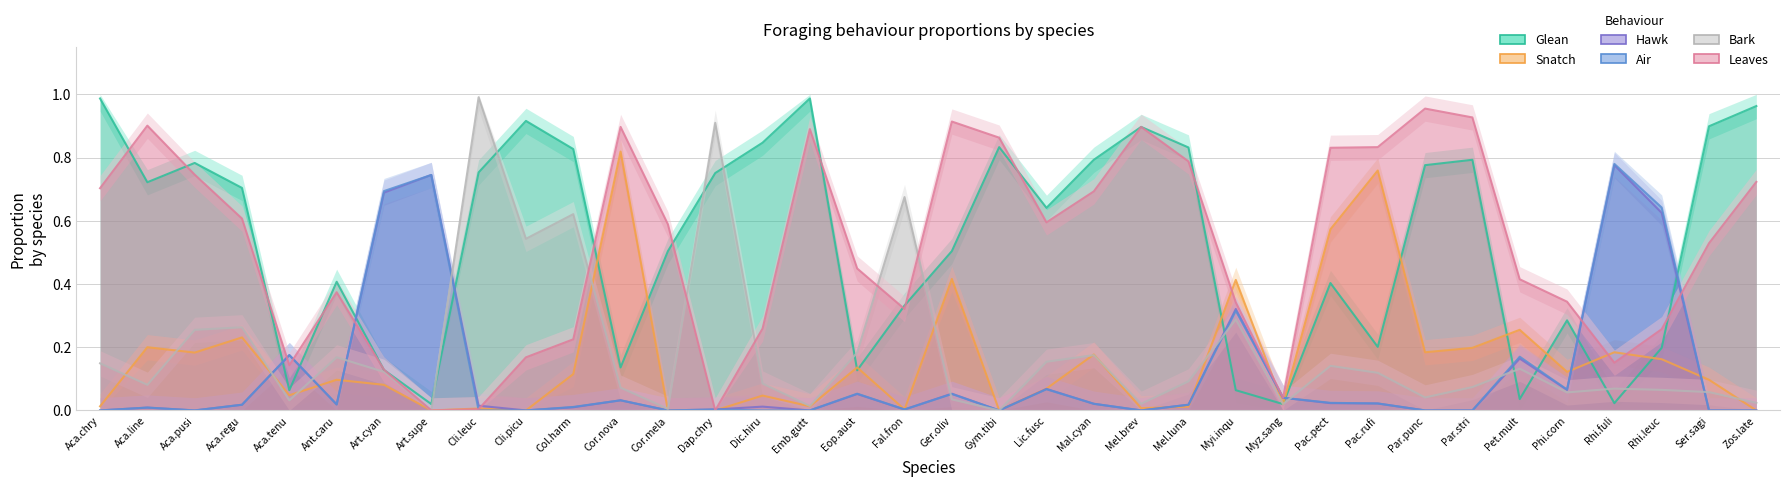

Which has a higher value, Emb.gutt or Ger.oliv?

Emb.gutt